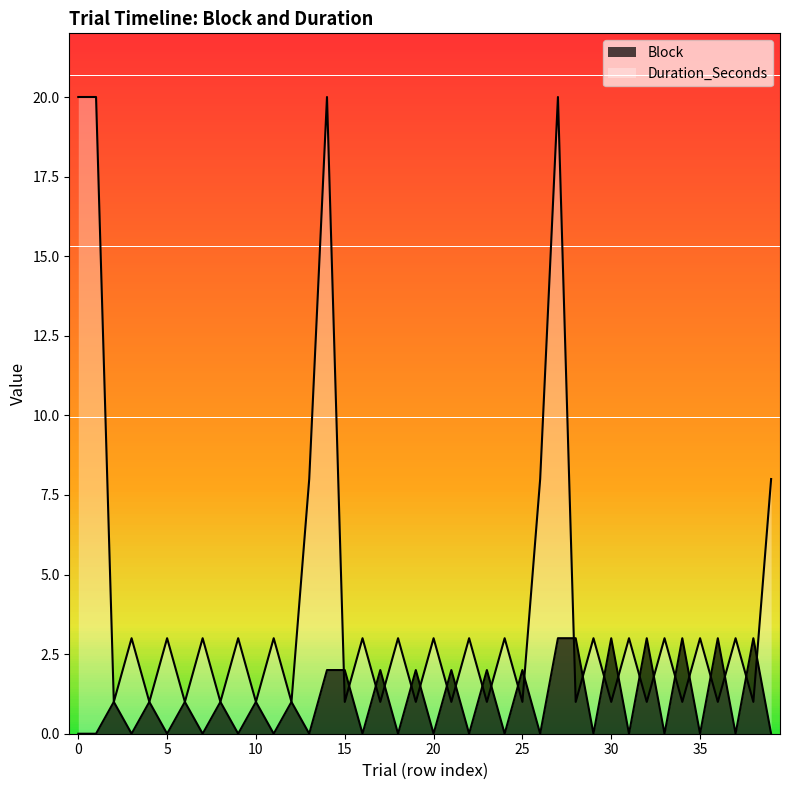

At which category is the sum across all series the highest?

27